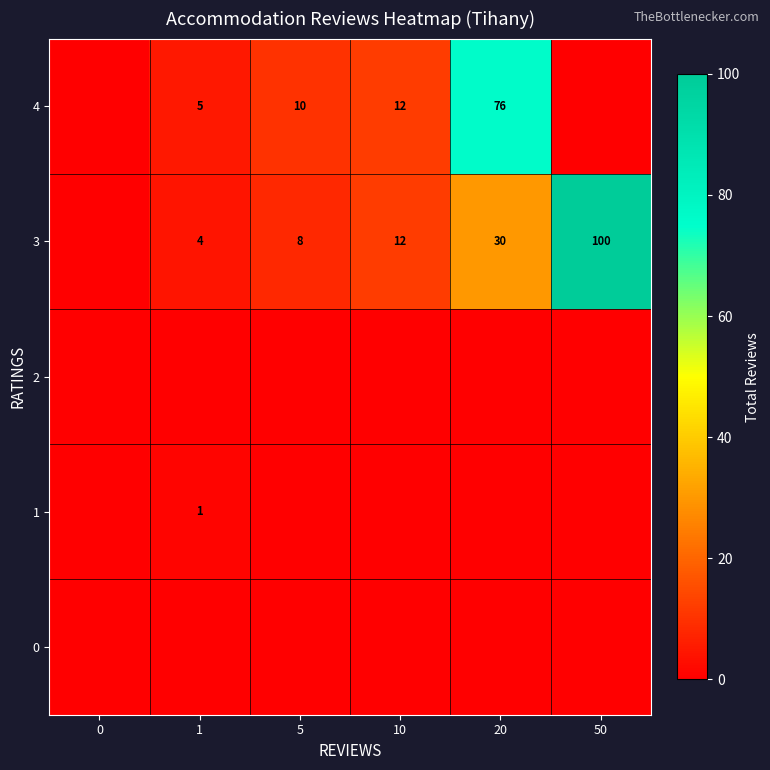

The 3 series shows 5 at 5. True or false?

False